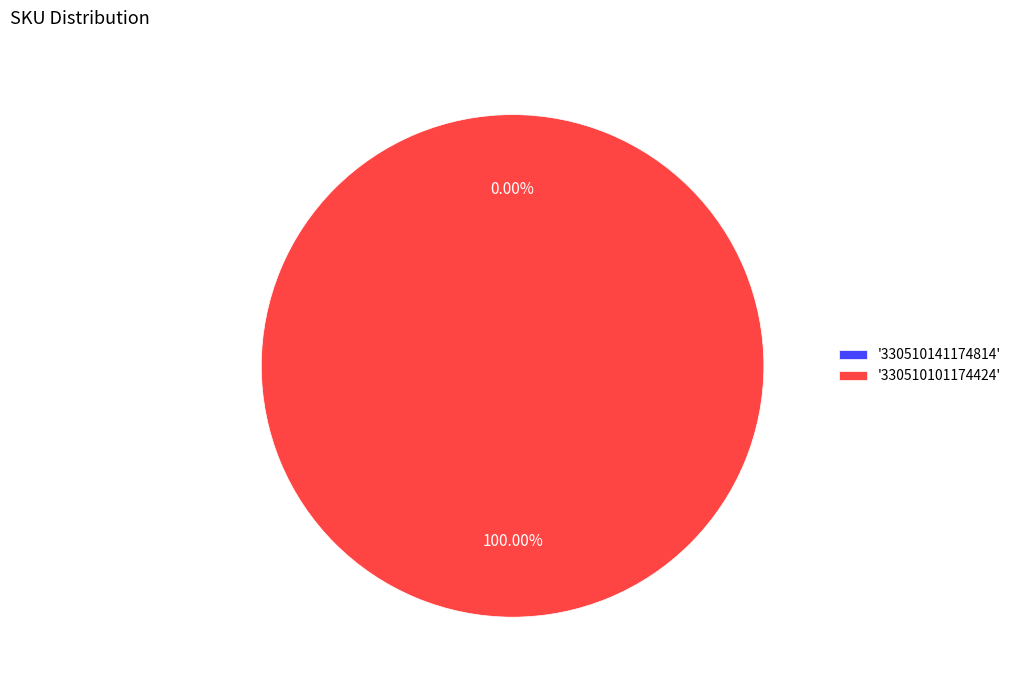

What is the change in value from 330510141174814 to 330510101174424?

+1